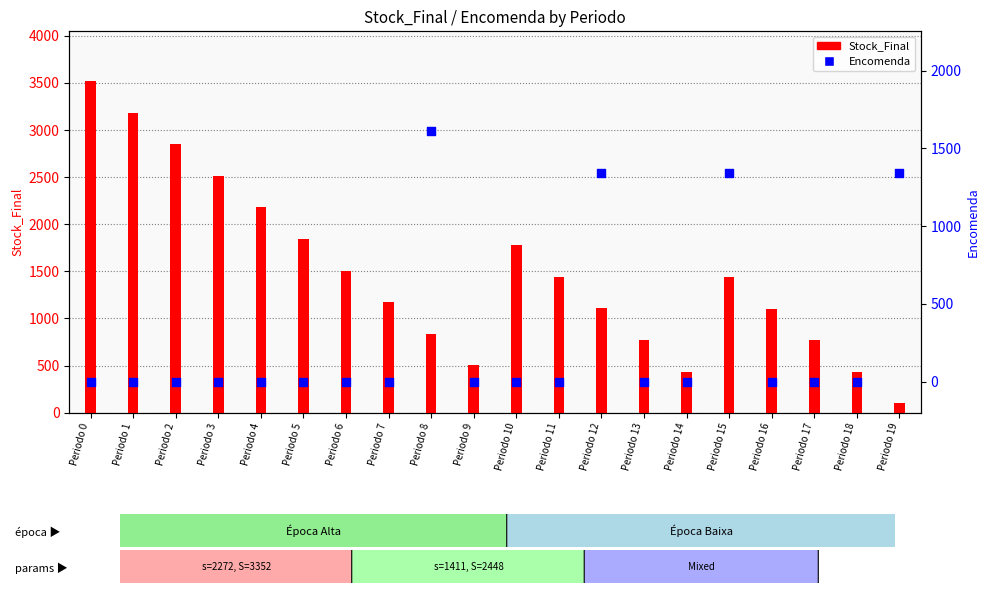

Which series has the largest total across all categories?

Stock_Final